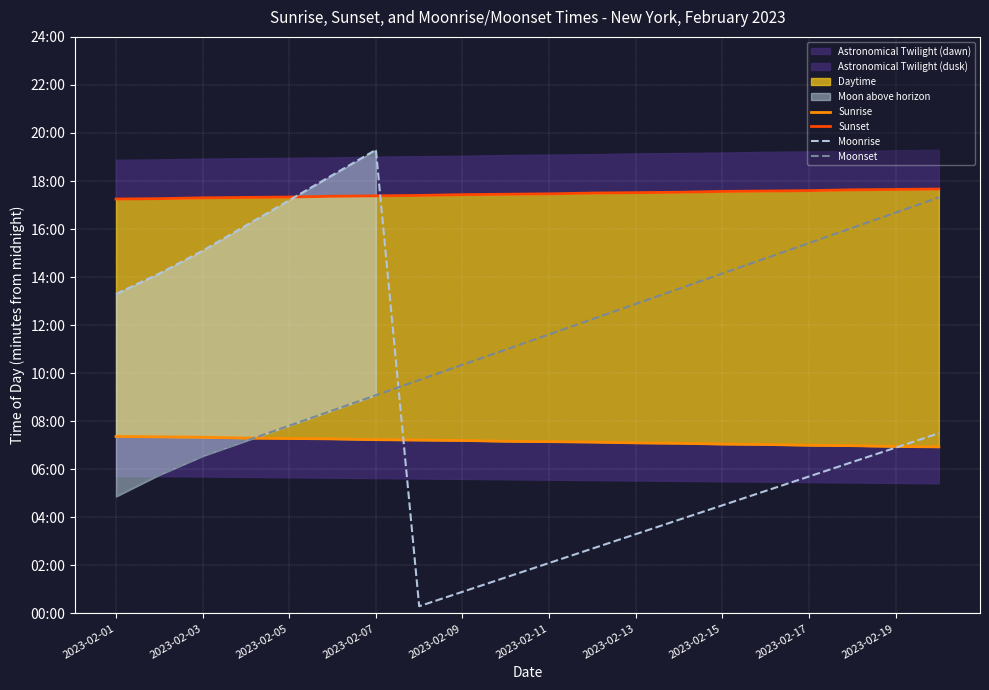

What is the maximum value for Moonrise?

1158